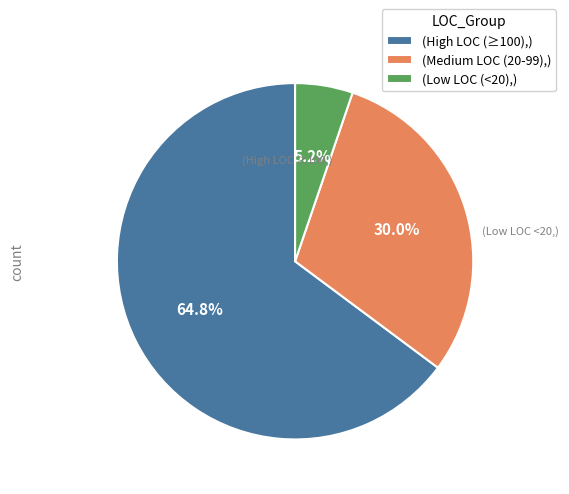

What is the smallest slice in the pie chart?

(Low LOC (<20),)